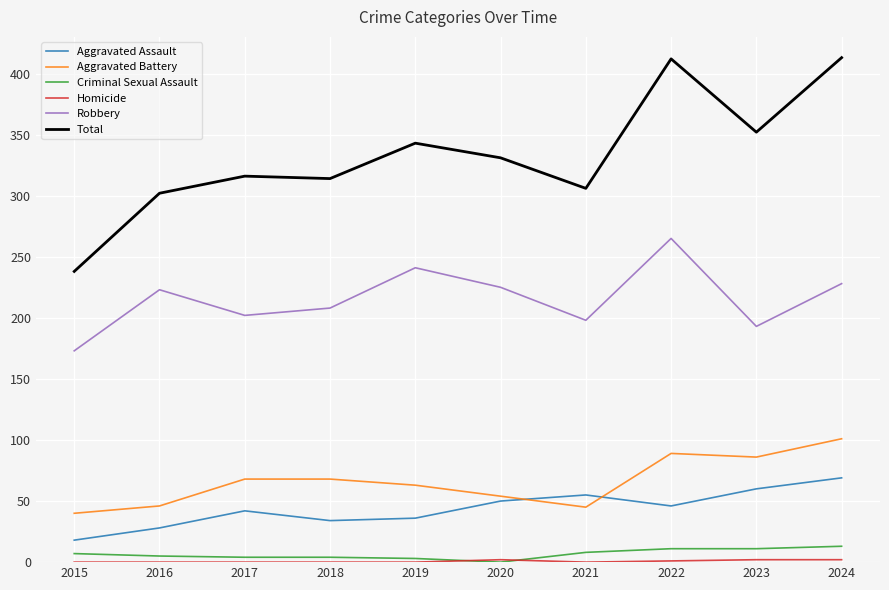

True or false: Robbery has a value of 241 at 2019.

True